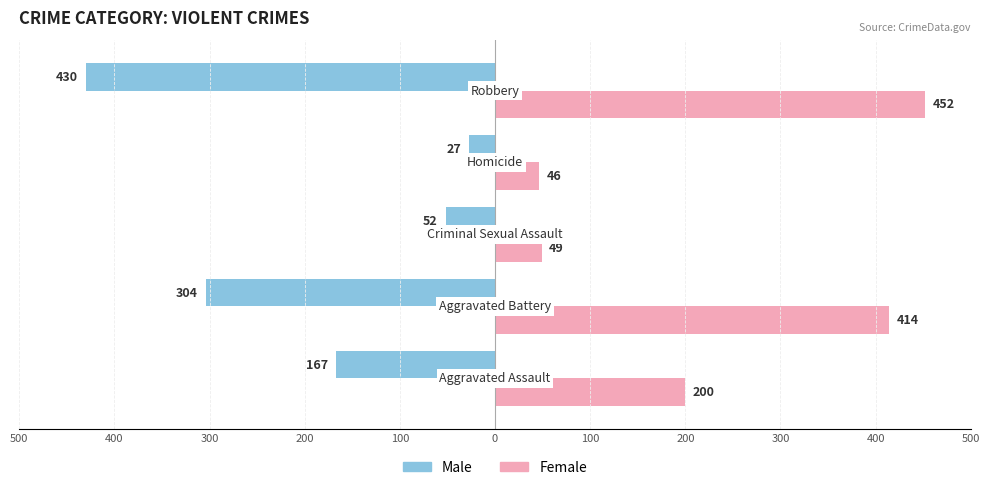

What is the difference between the maximum and minimum values in the Male series?

403